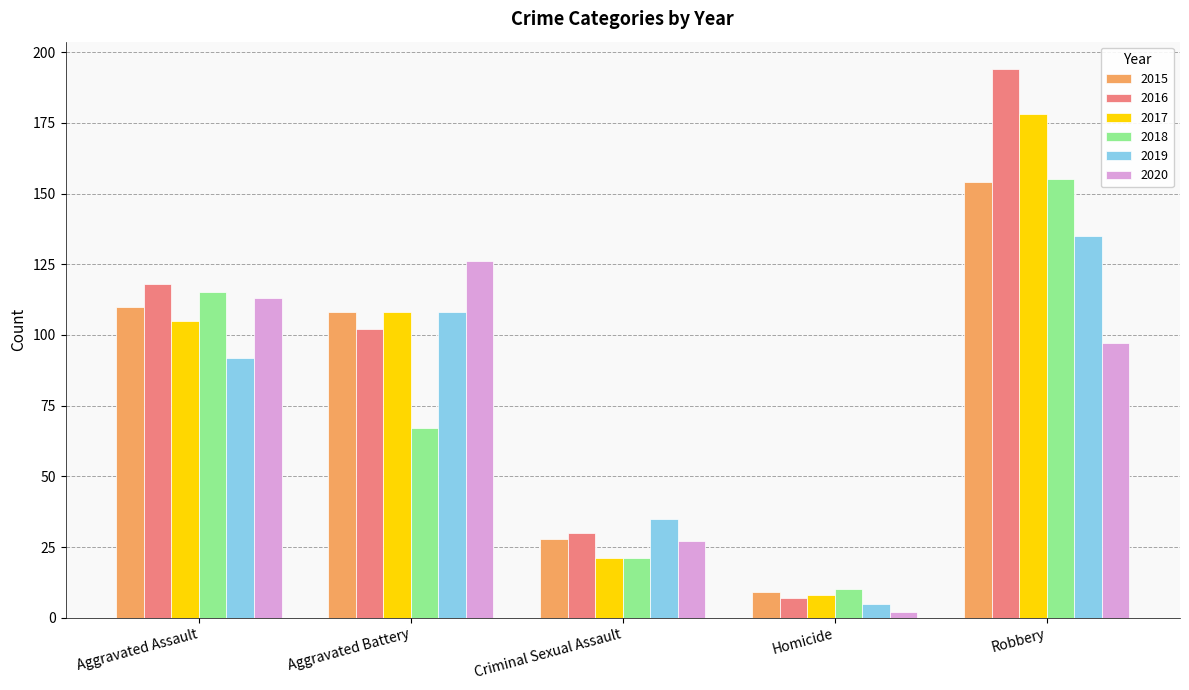

True or false: 2018 has a value of 190 at Aggravated Assault.

False